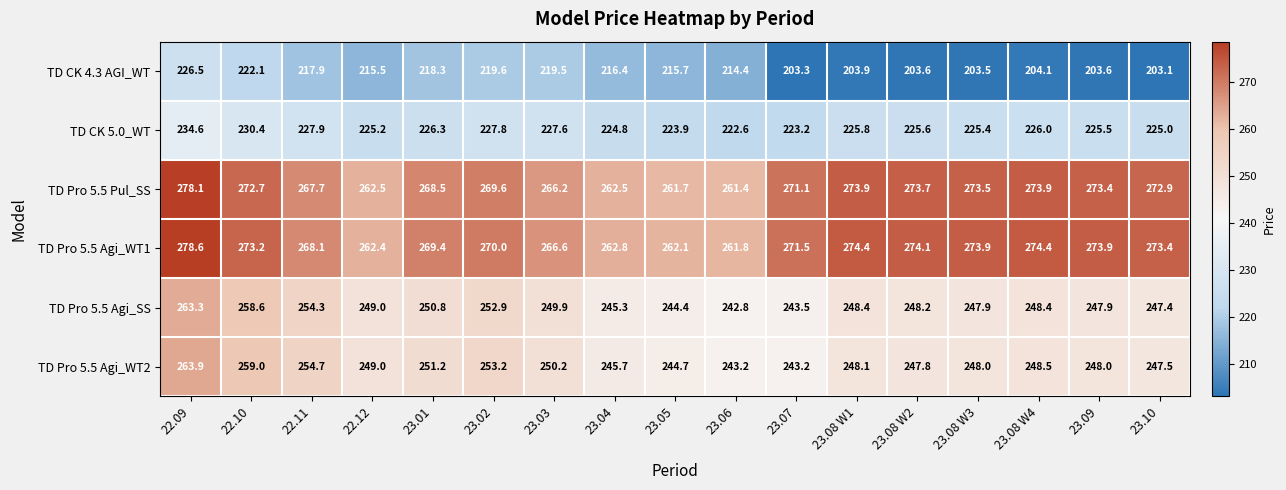

The TD Pro 5.5 Agi_WT2 series shows 147.7 at 23.10. True or false?

False